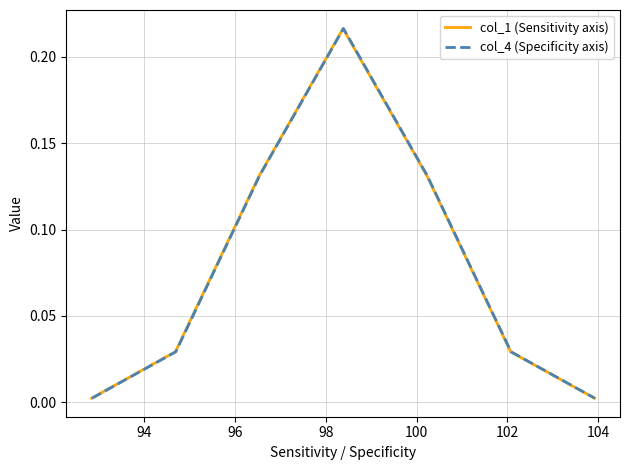

How many interior local peaks does the col_4 (Specificity axis) series have?

1